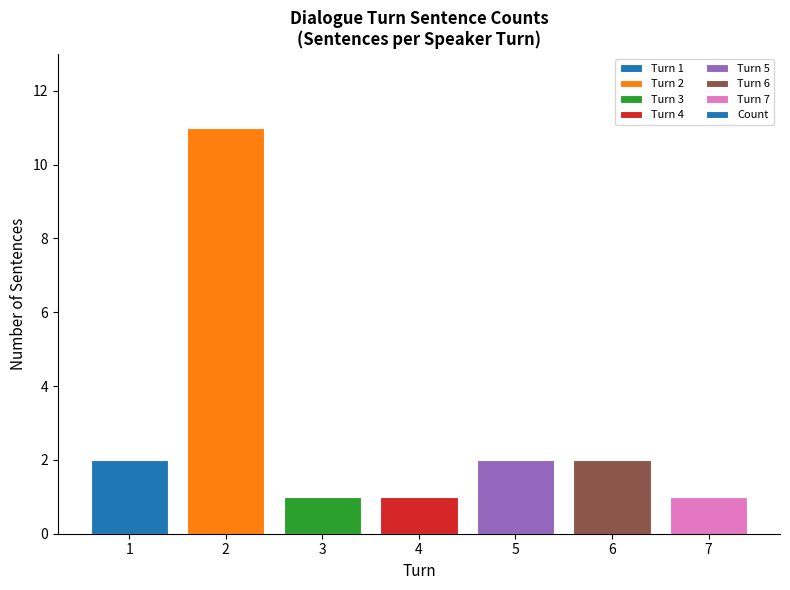

Reading left to right, what are all the values shown in this chart?

1=2	2=11	3=1	4=1	5=2	6=2	7=1